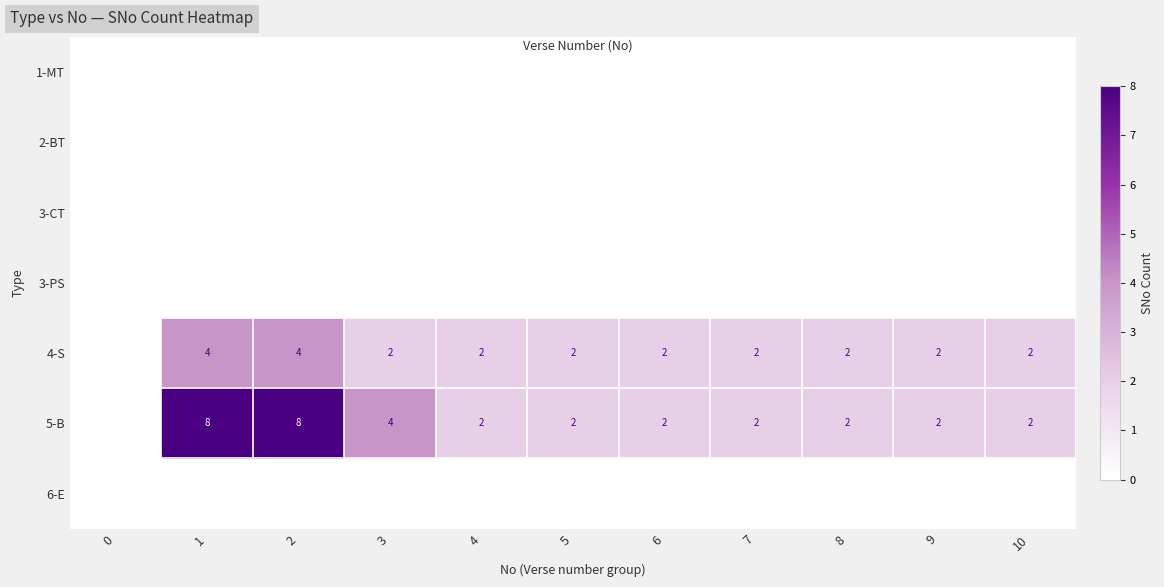

At how many categories does at least one series exceed 6?

2